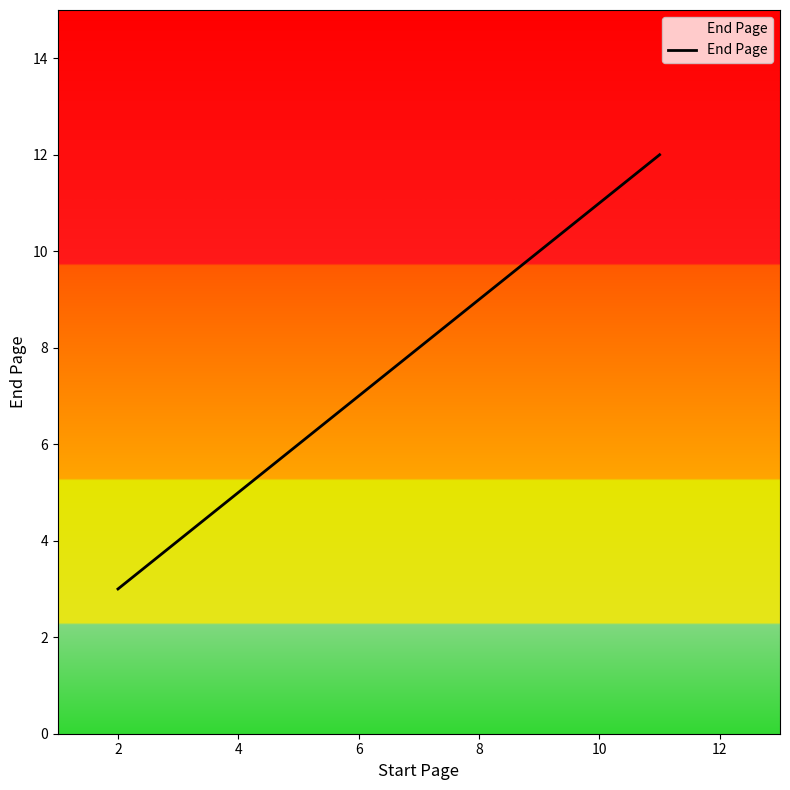

How many distinct data groups are displayed?

1